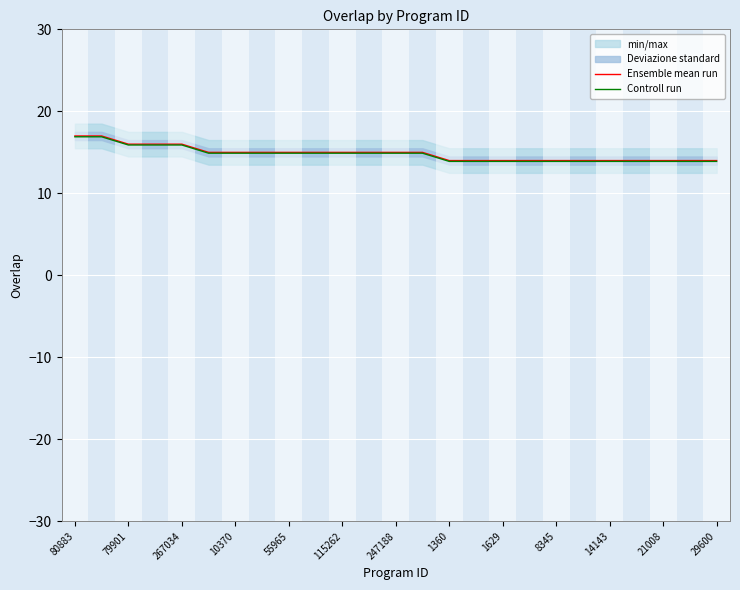

The value of Ensemble mean run at 8345 is 14.0. True or false?

True